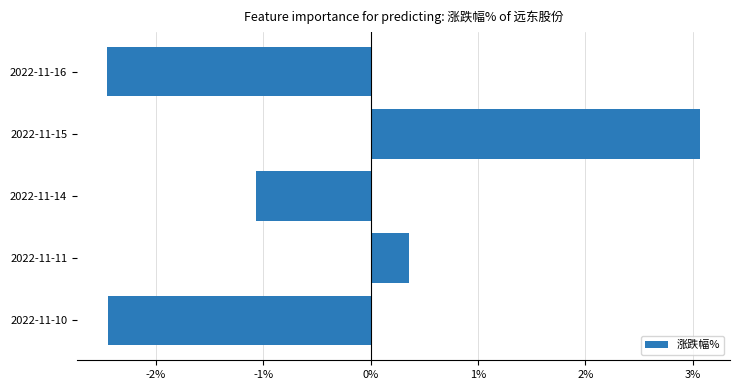

What is the change in value from 2022-11-16 to 2022-11-15?

+5.5